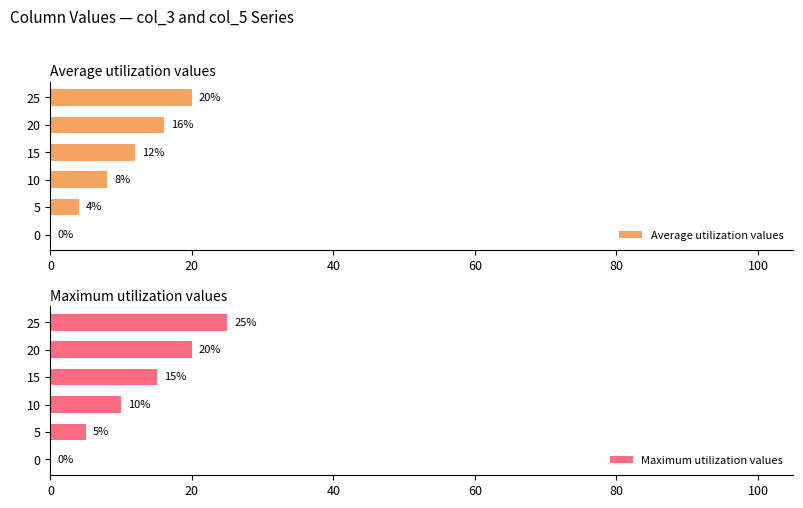

How many series are shown in this chart?

2